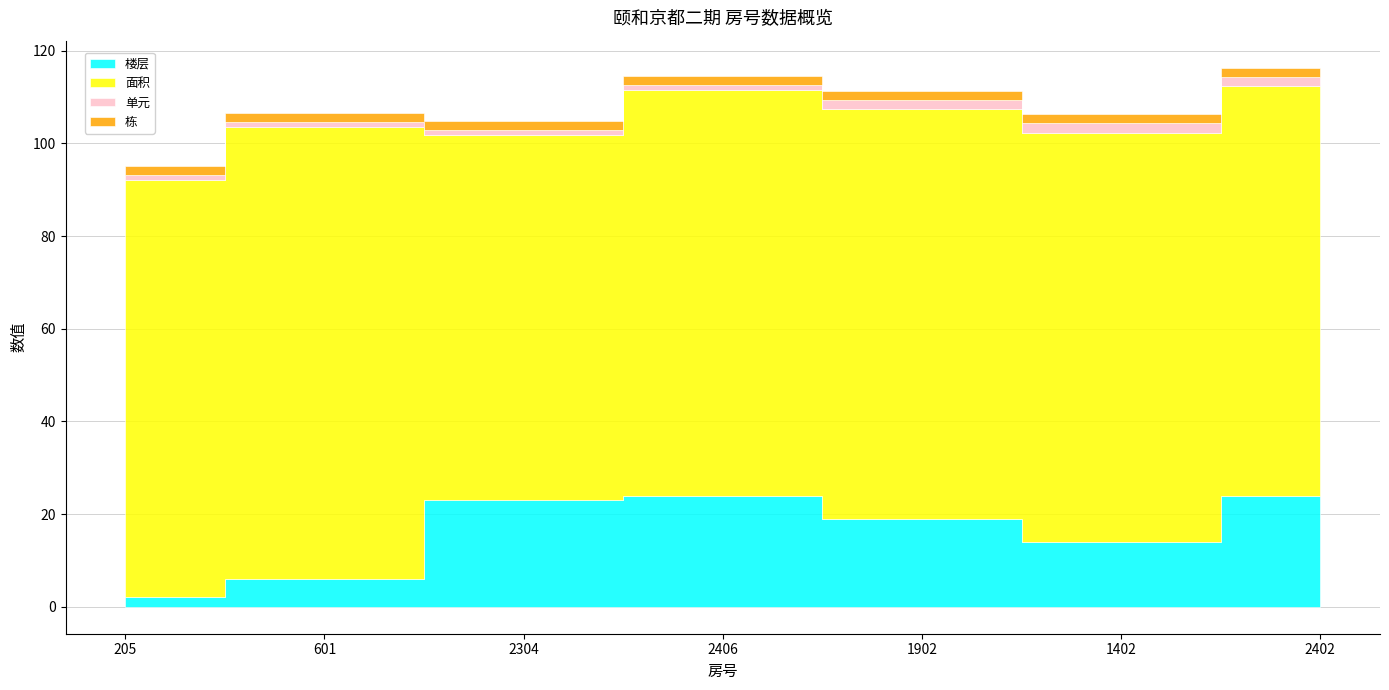

Which label corresponds to the smallest value in the chart?

205